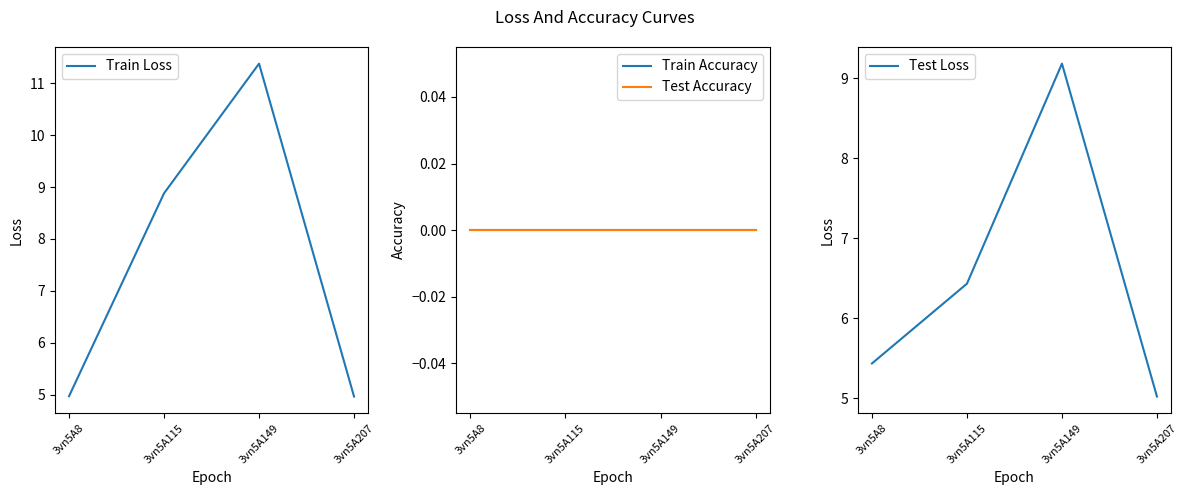

What is the difference between the maximum and minimum values in the Train Loss series?

6.4